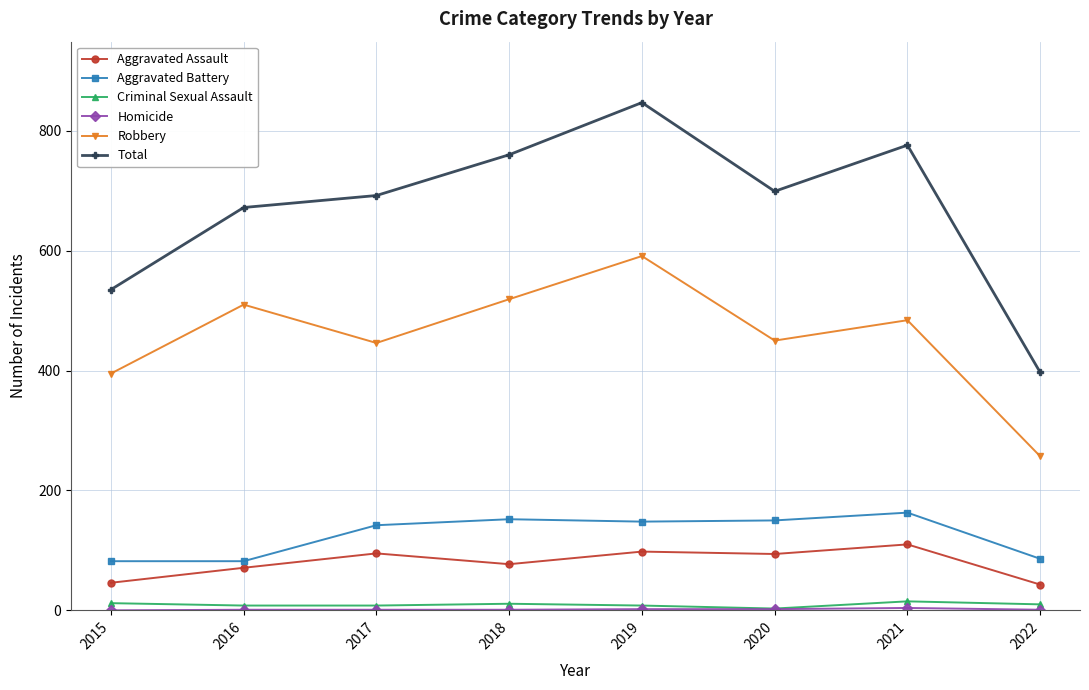

At which category does the chart reach its peak across all series?

2019